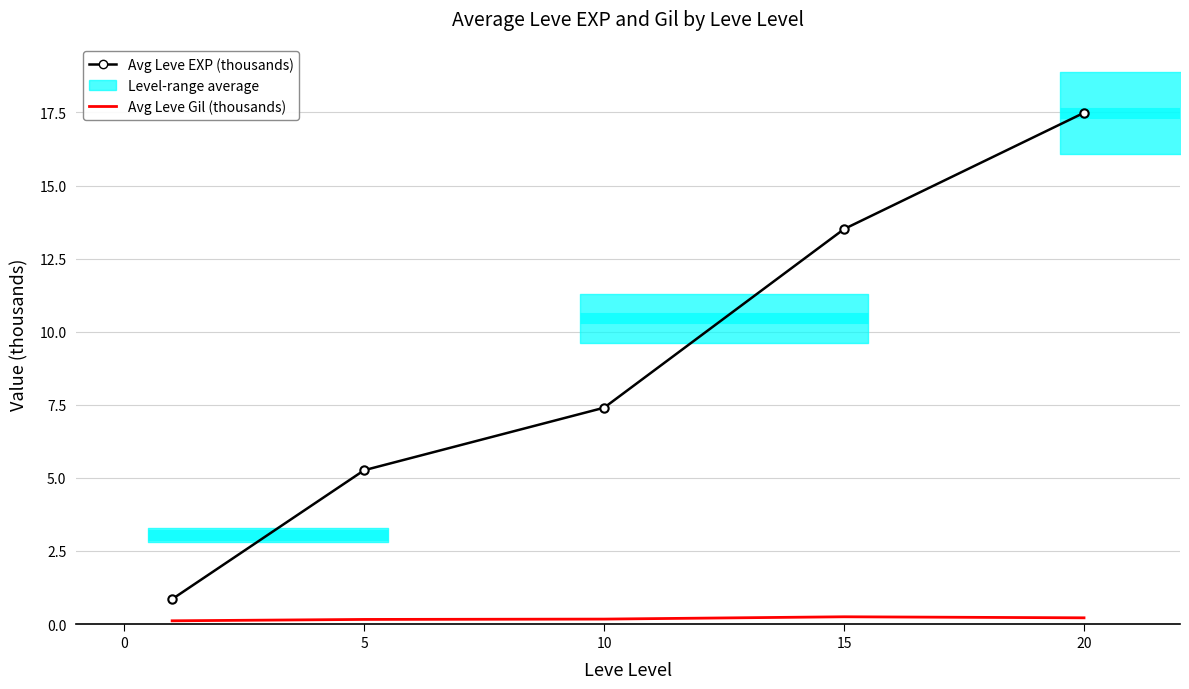

Reading left to right, extract all data points from this chart.

Avg Leve EXP (thousands): 0.9	5.3	7.4	13.5	17.5
Avg Leve Gil (thousands): 0.1	0.2	0.2	0.2	0.2